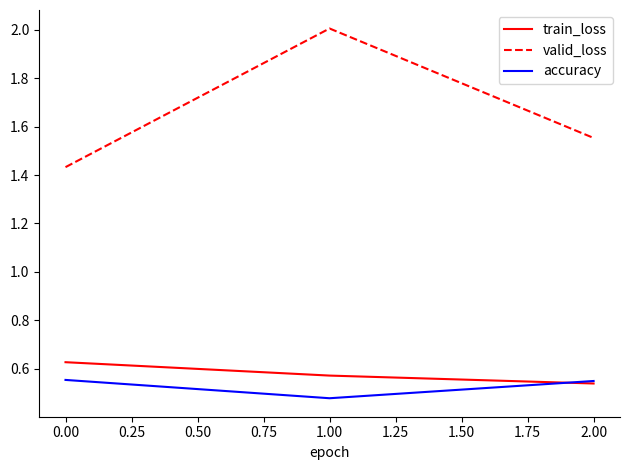

What is the greatest value displayed?

2.0